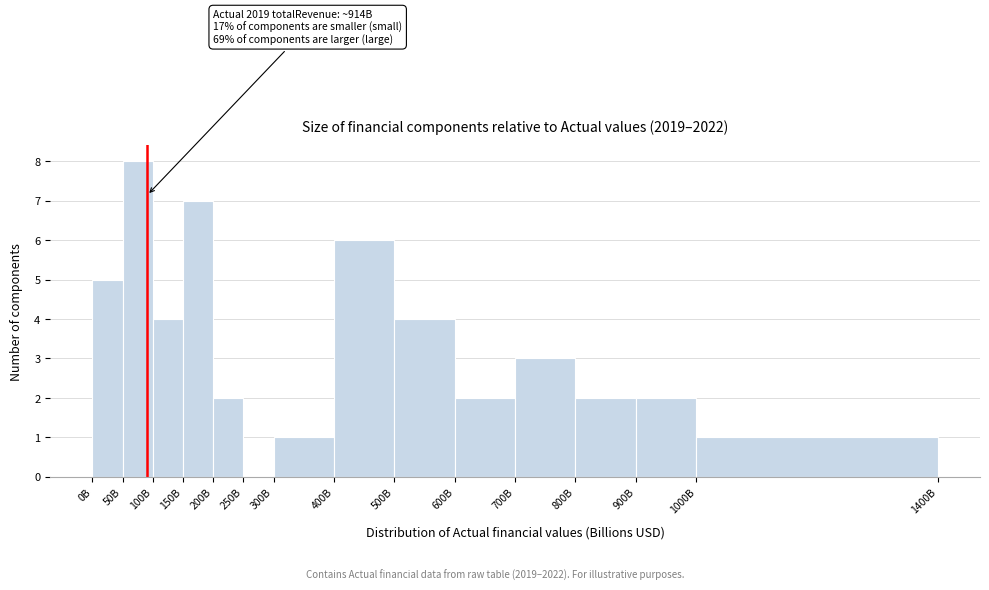

Reading left to right, what are all the values shown in this chart?

0B=5	50B=8	100B=4	150B=7	200B=2	250B=0	300B=1	400B=6	500B=4	600B=2	700B=3	800B=2	900B=2	1000B=1